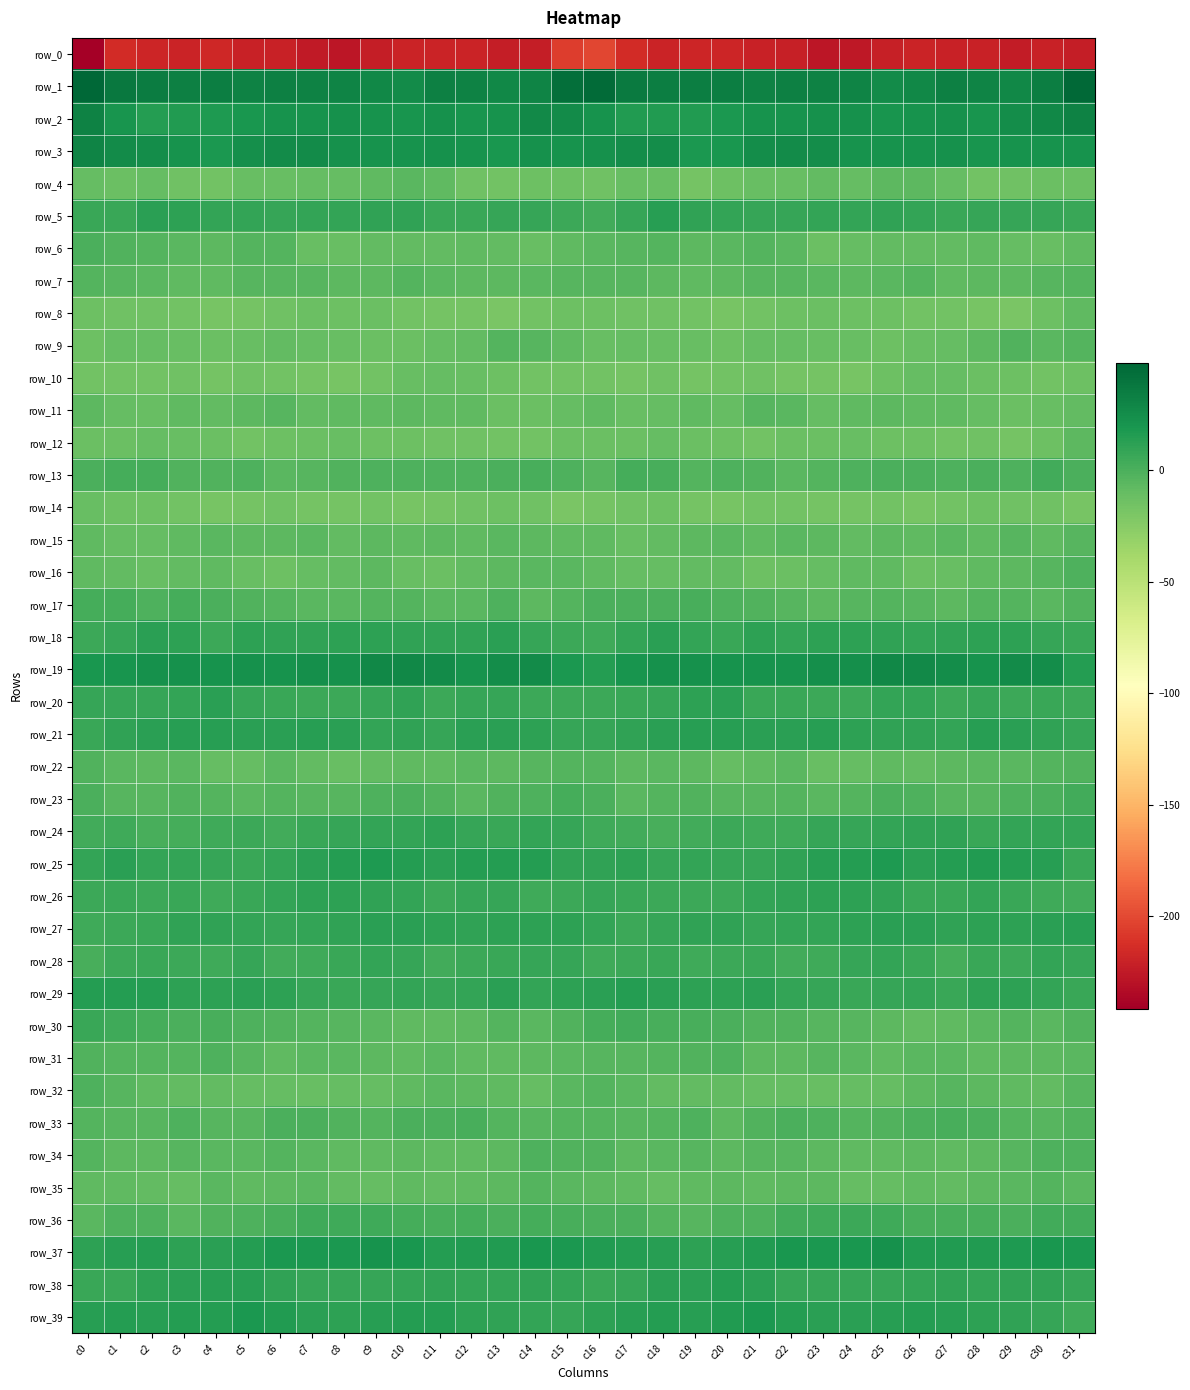

Is it true that row_16 equals -6.1 at c14?

True